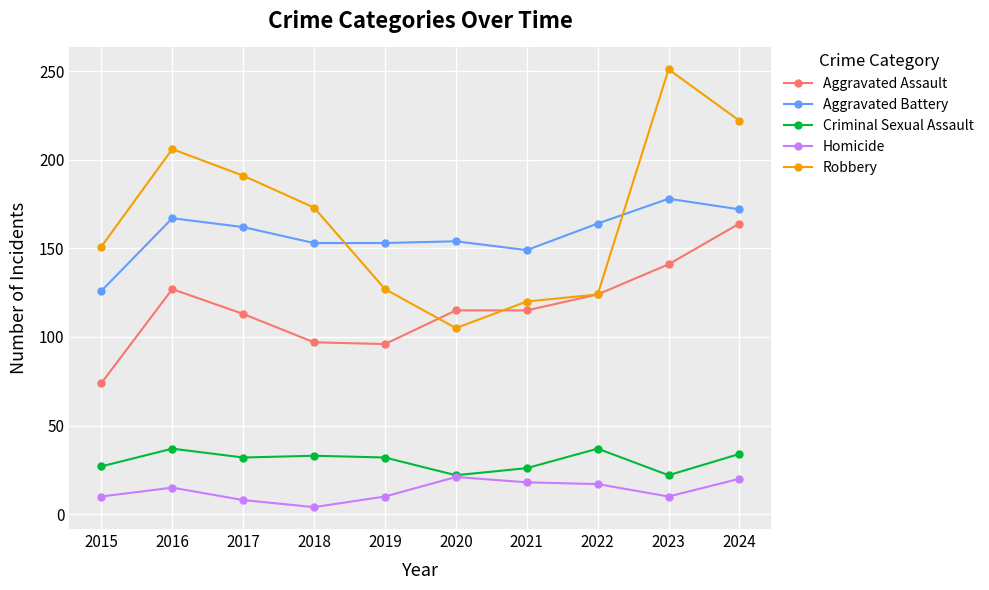

What is the total value across all series at 2021?

428